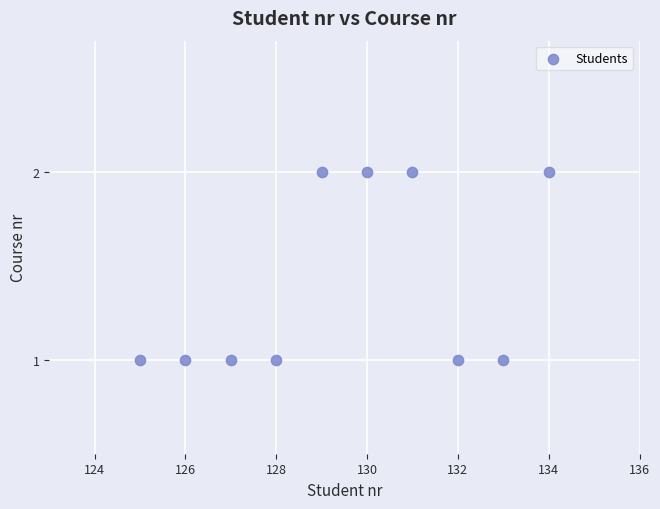

What is the range of X values (max minus min)?

9